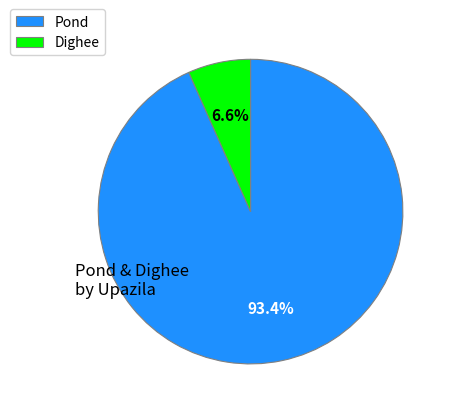

Which category has the smallest portion of the pie?

Dighee